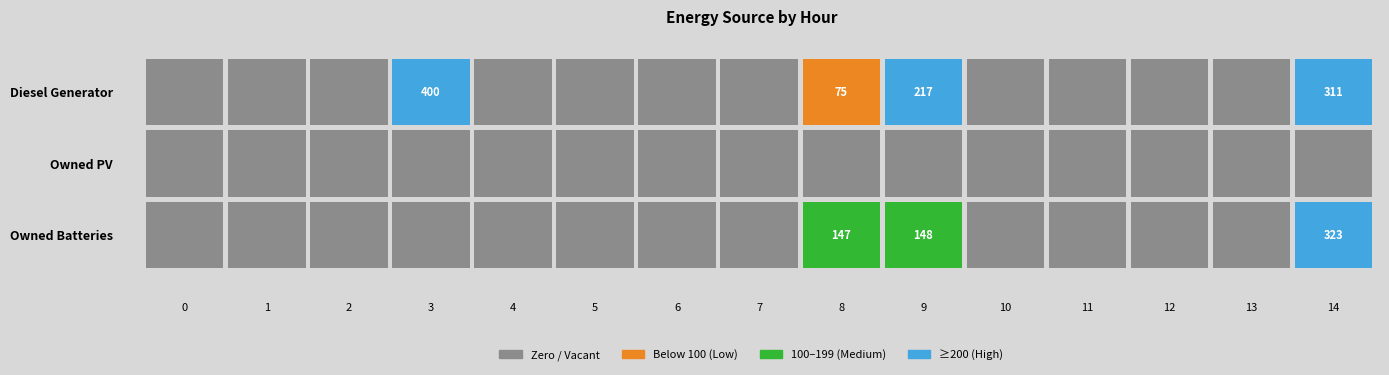

What is the difference between the second highest and minimum values in the Diesel Generator series?

311